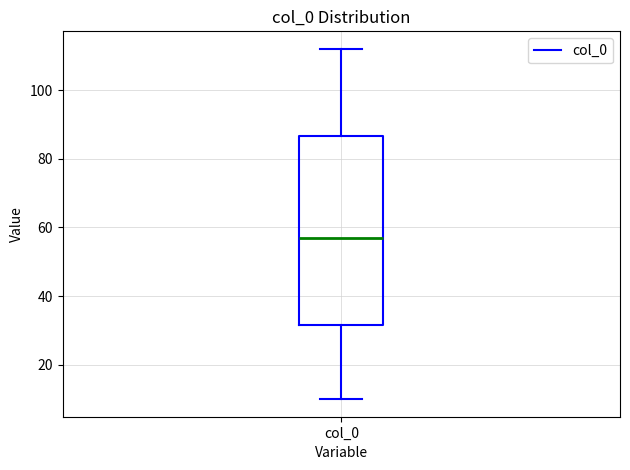

Where does the upper whisker of the box for col_0 end on the y-axis? The values are not printed on the chart, so give them approximately, as read against the axis.

112